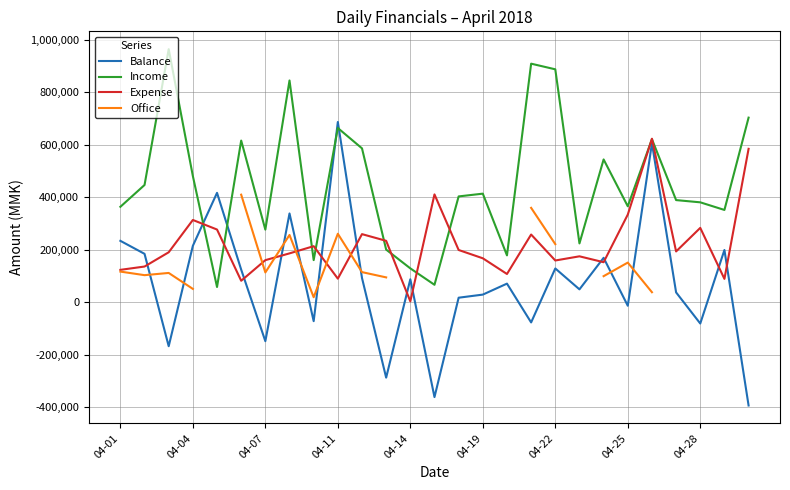

The value of Income at 04-25 is 365500. True or false?

True